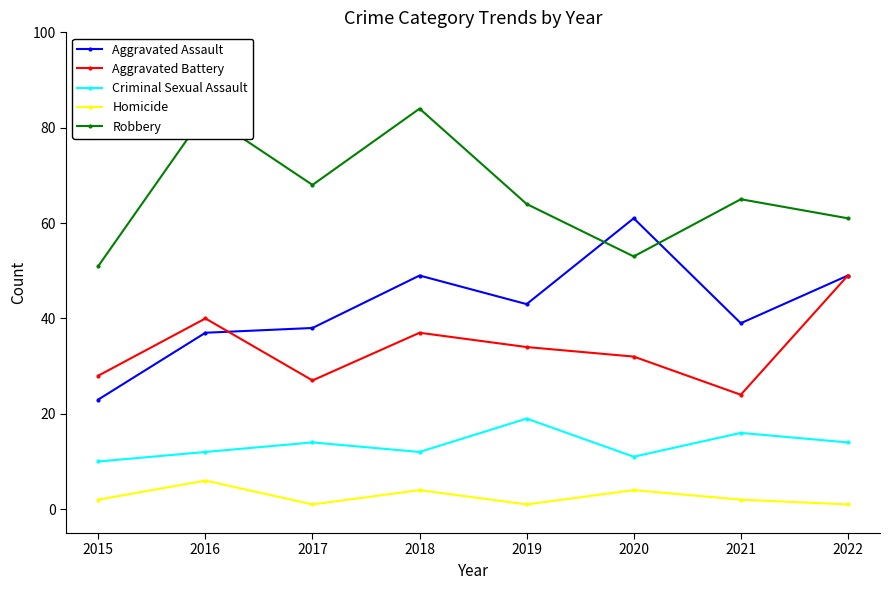

True or false: Aggravated Assault has a value of 20 at 2016.

False